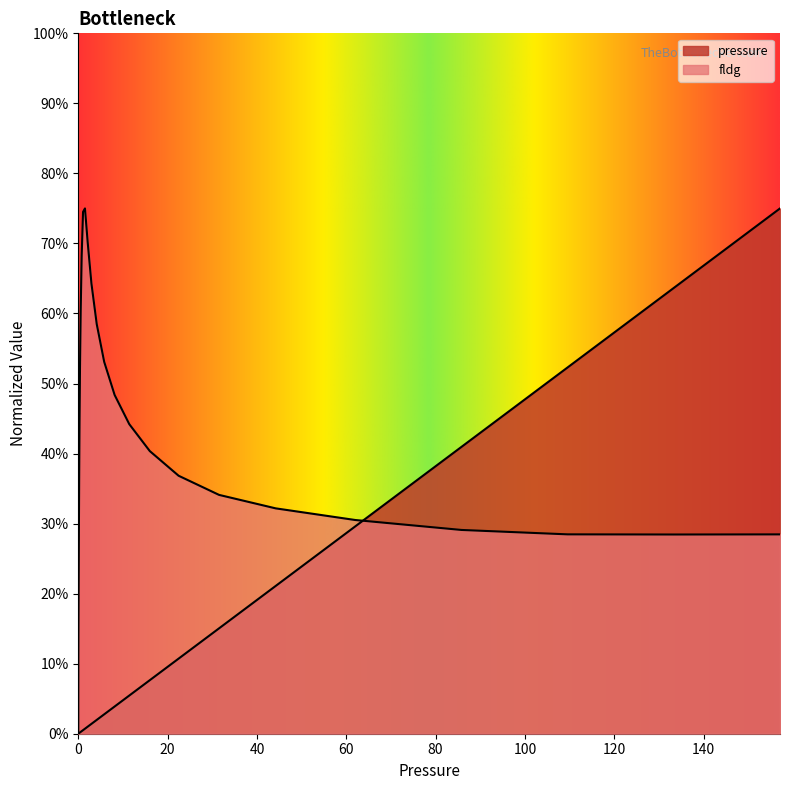

What is the maximum value shown in the chart?

0.8